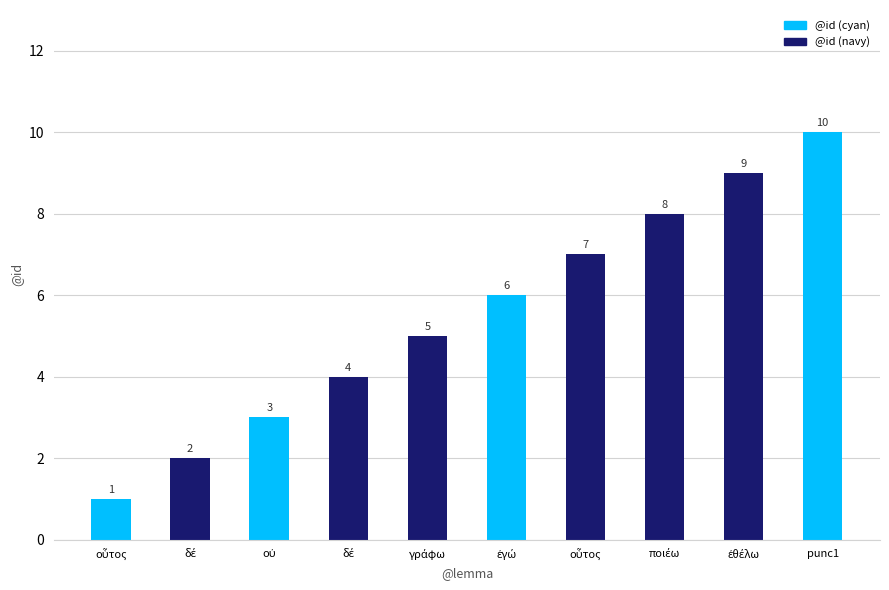

What is the change in value from ἐγώ to punc1?

+4